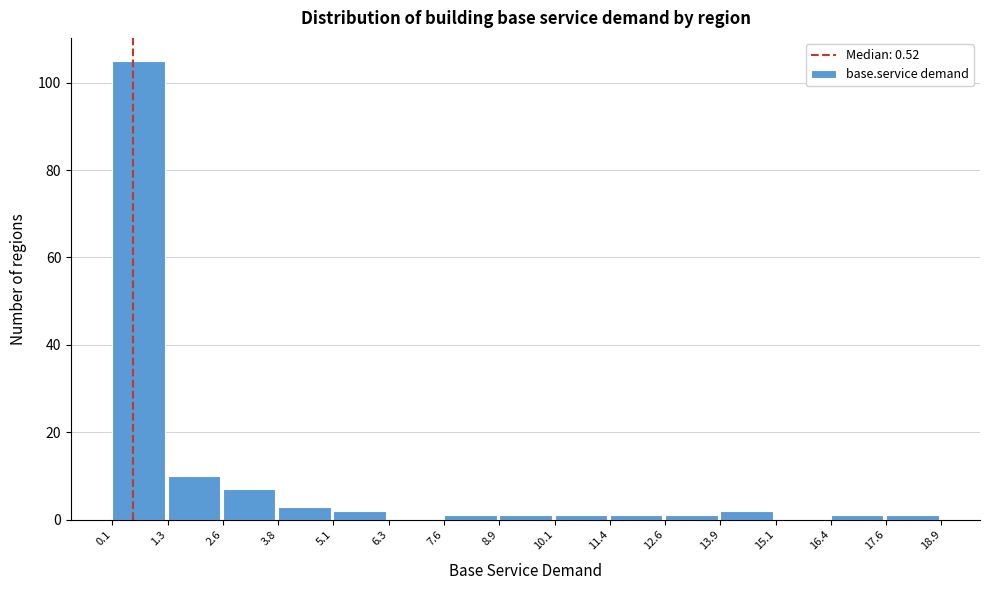

Reading left to right, transcribe this chart: for each bar, give the range it covers on the x-axis and its height. The values are not printed on the chart, so give them approximately, as read against the axis.

0.1 to 1.3: 106
1.3 to 2.6: 10
2.6 to 3.8: 8
3.8 to 5.1: 4
5.1 to 6.3: 2
6.3 to 7.6: 0
7.6 to 8.9: under 2
8.9 to 10.1: under 2
10.1 to 11.4: under 2
11.4 to 12.6: under 2
12.6 to 13.9: under 2
13.9 to 15.1: 2
15.1 to 16.4: 0
16.4 to 17.6: under 2
17.6 to 18.9: under 2